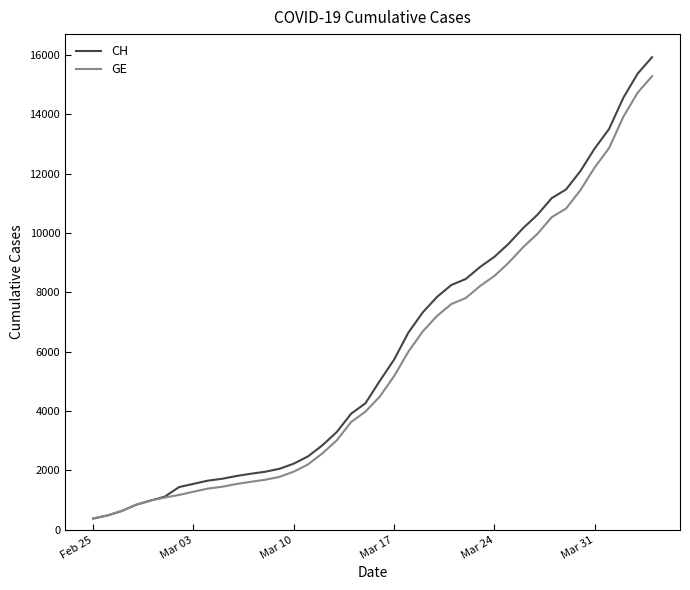

Does the chart have visible grid lines?

No